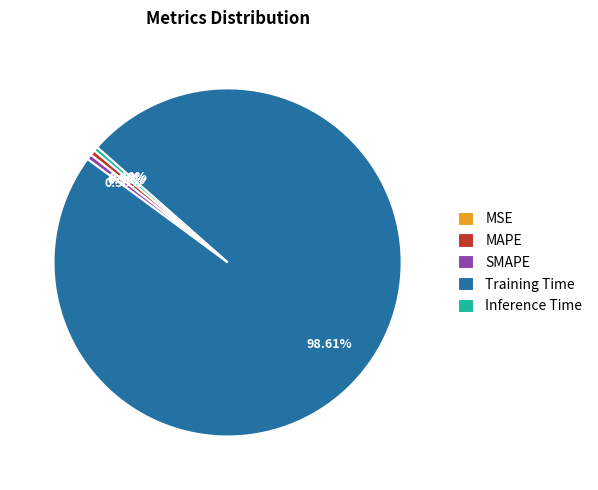

Between SMAPE and Training Time, which is larger?

Training Time